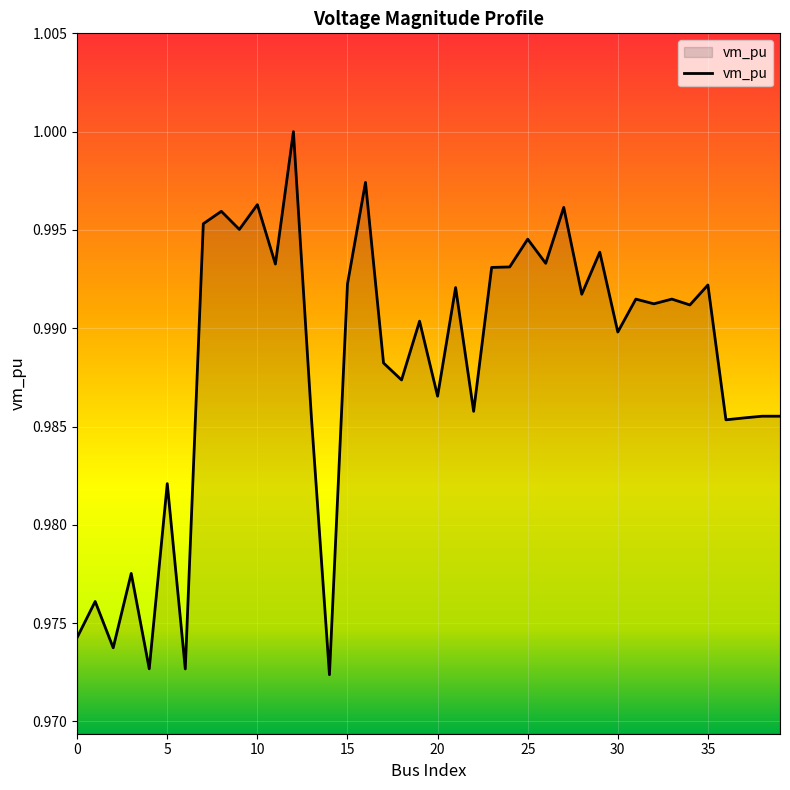

How many lines are shown in the chart?

1